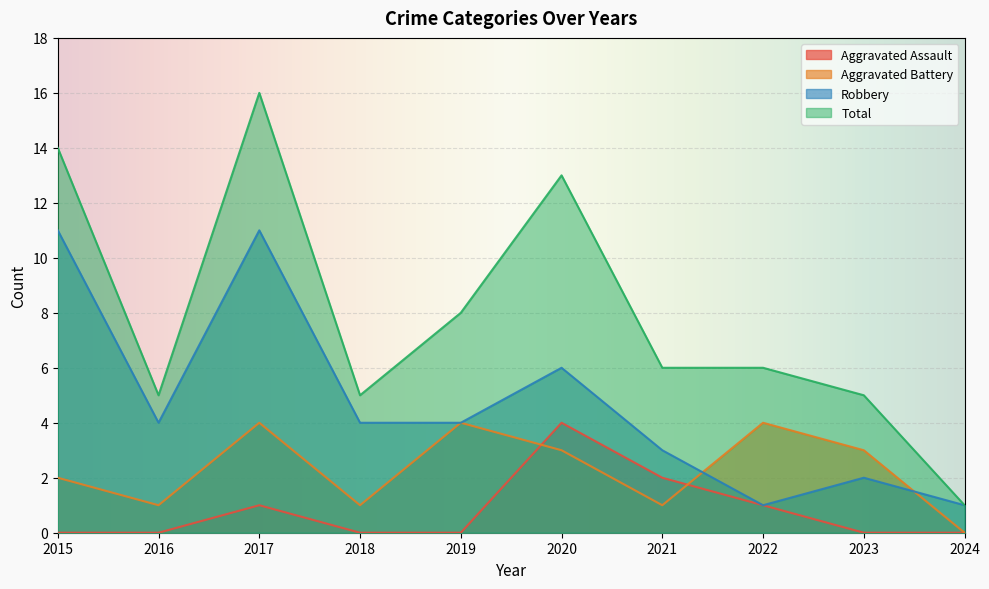

Rank the series by their average value, from highest to lowest.

Total, Robbery, Aggravated Battery, Aggravated Assault